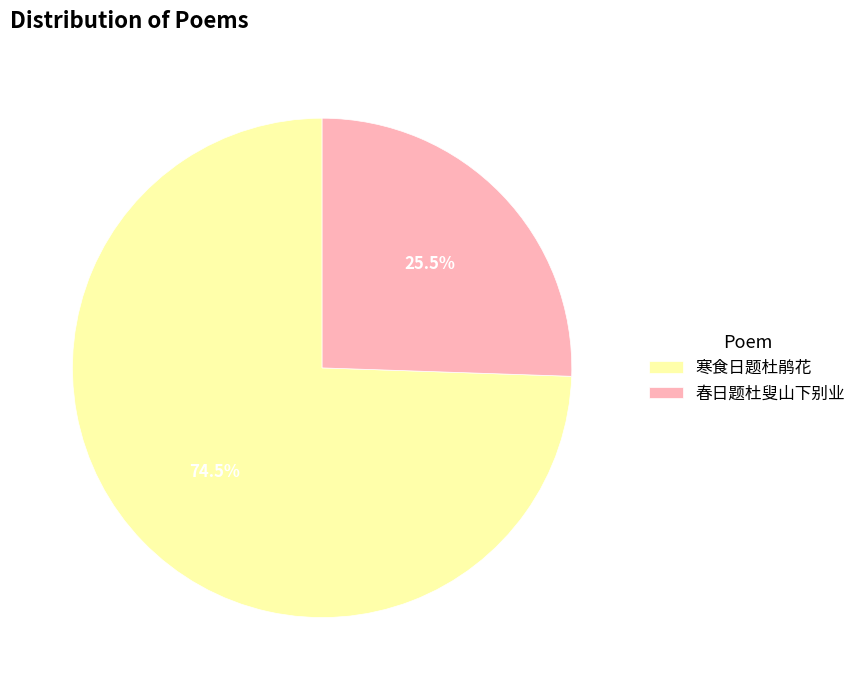

Which slice is the largest?

寒食日题杜鹃花